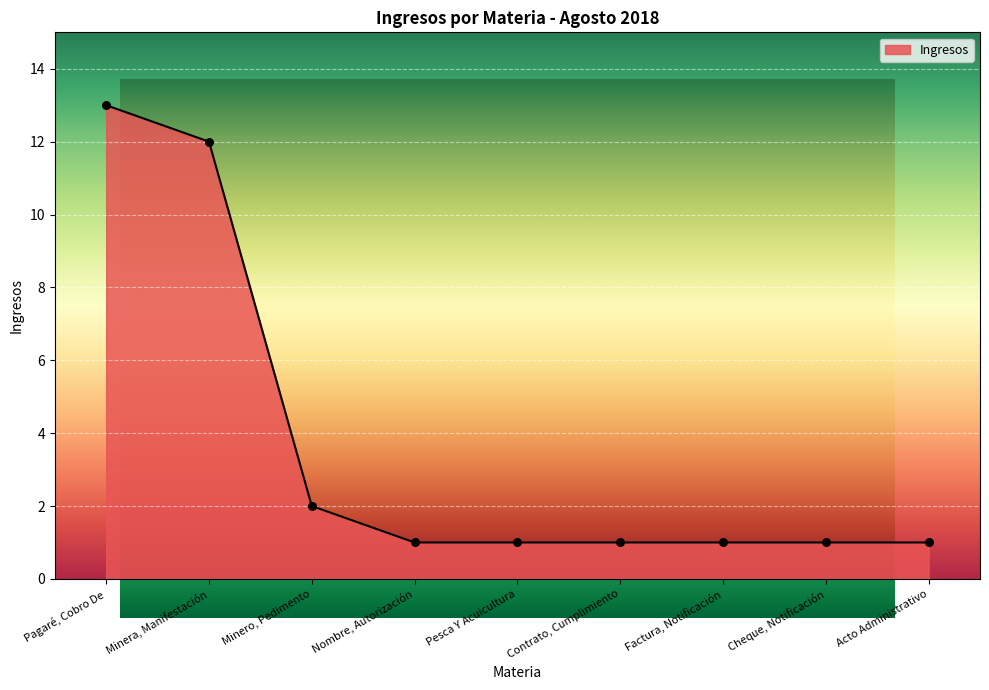

Approximately how many times larger is the value at Nombre, Autorización compared to Pesca Y Acuicultura?

1.0